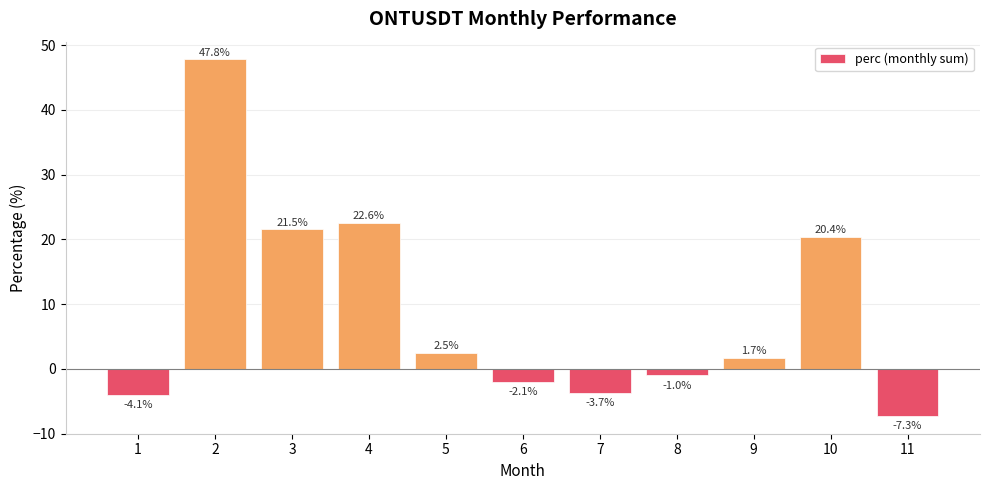

What is the average value?

8.9